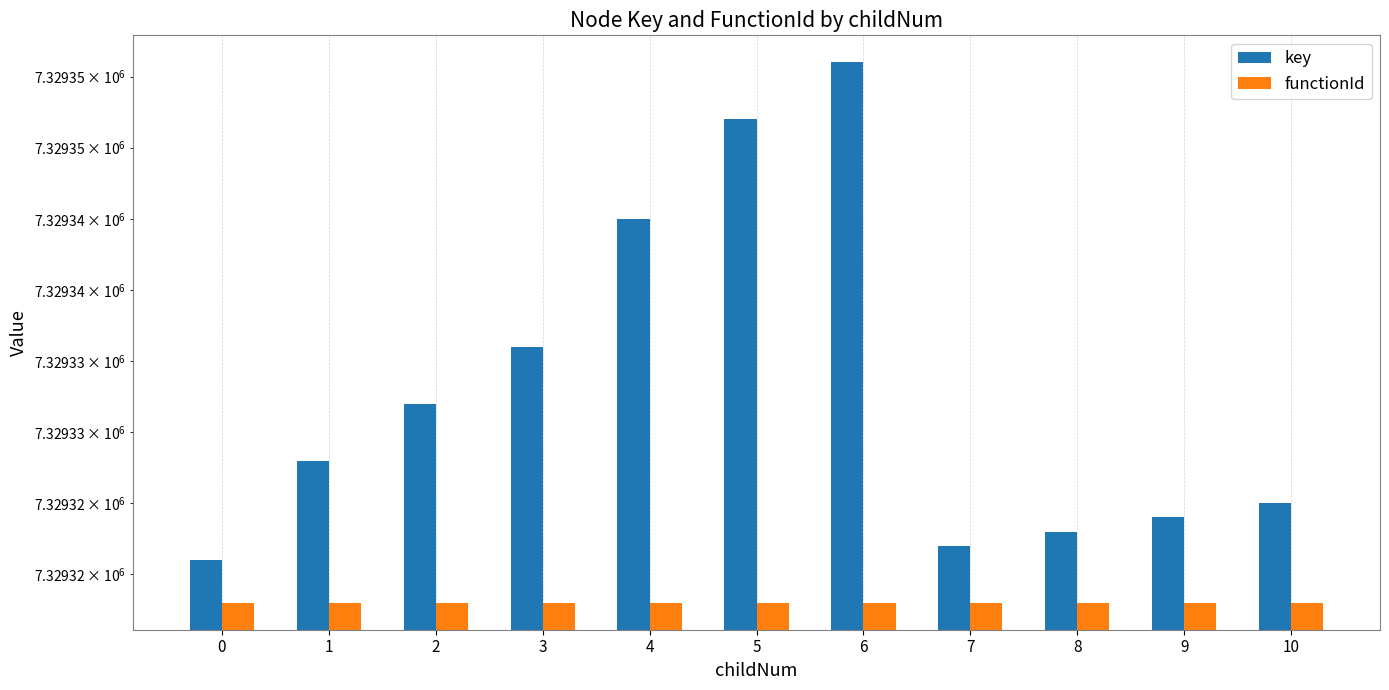

Between 1 and 2, which is larger?

2